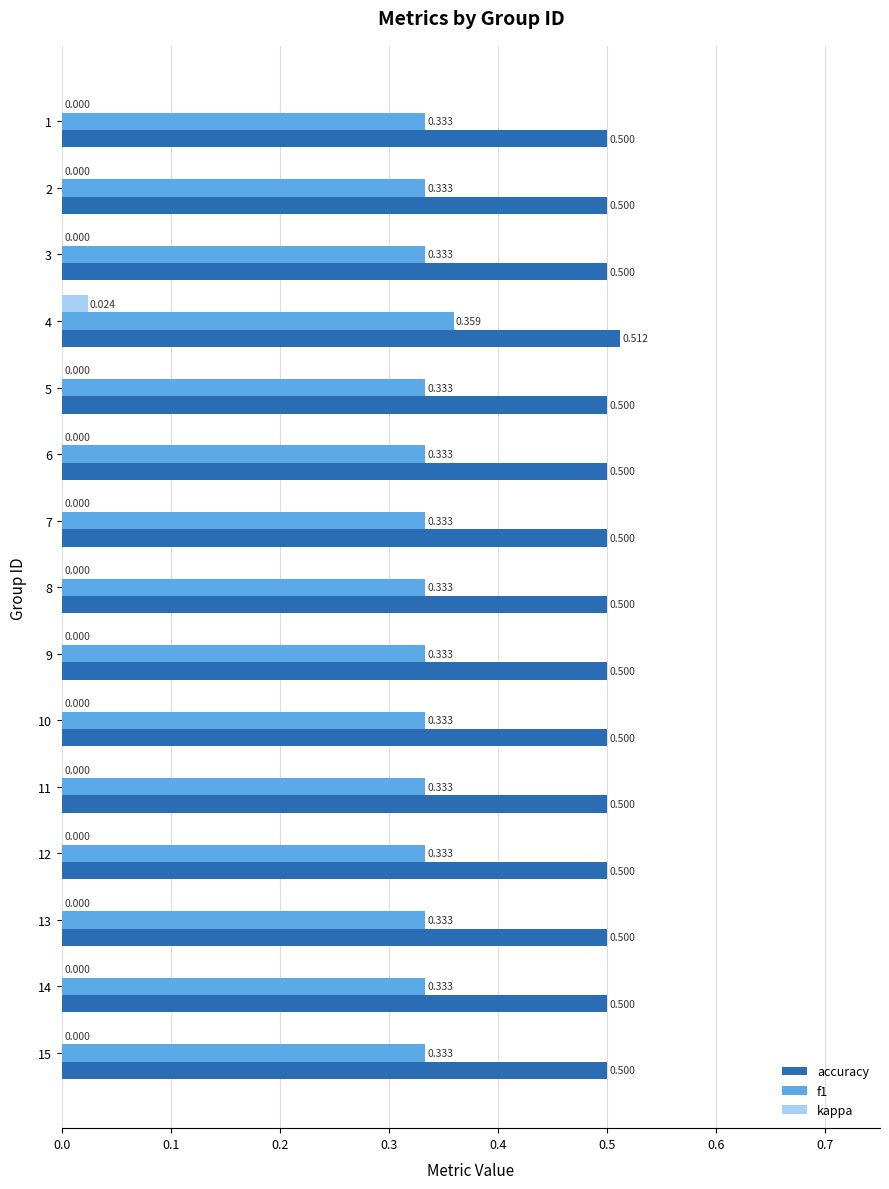

Is the value of kappa at 2 greater than the value of f1 at 9?

No